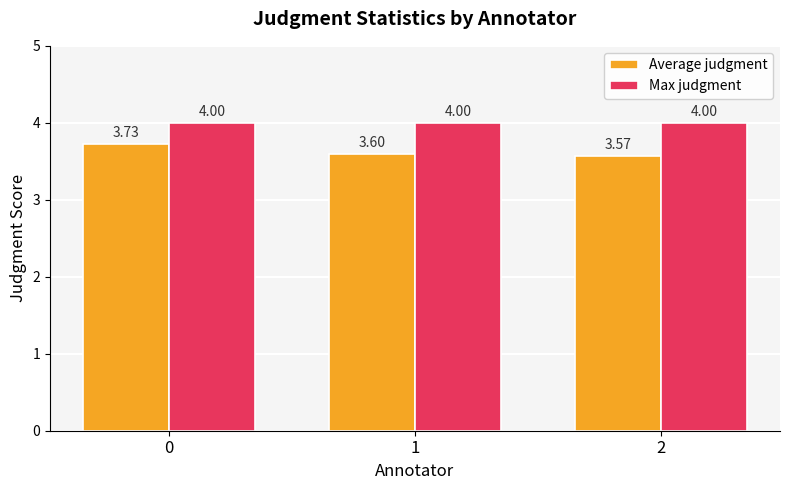

What is the average value of the Max judgment series?

4.0